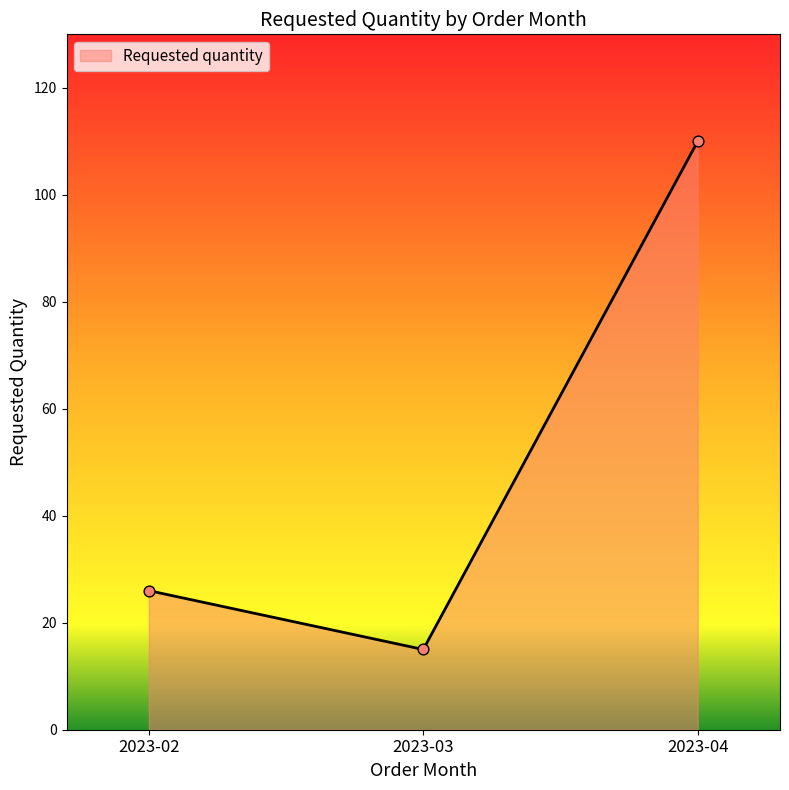

What is the change in value from 2023-03 to 2023-04?

+95